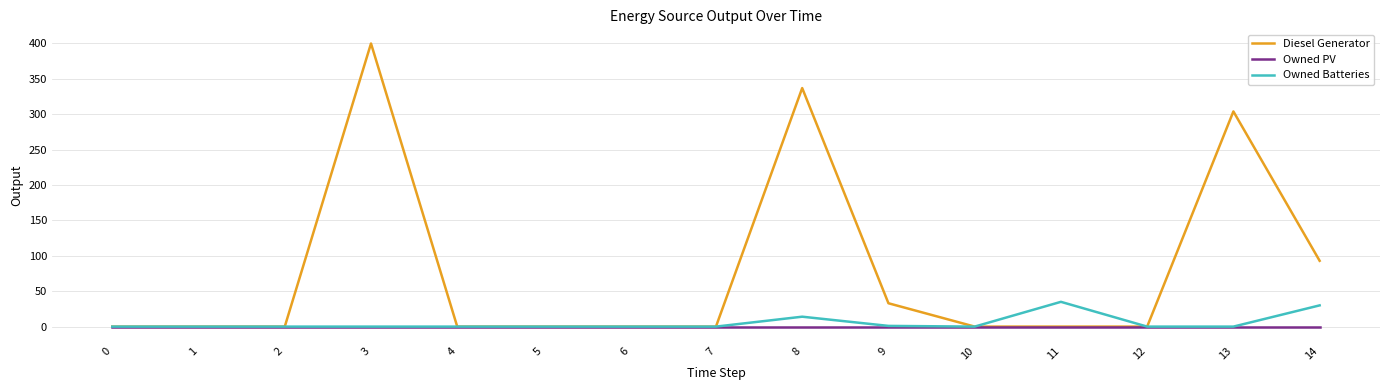

True or false: Owned Batteries has more than 1 interior local peaks.

True